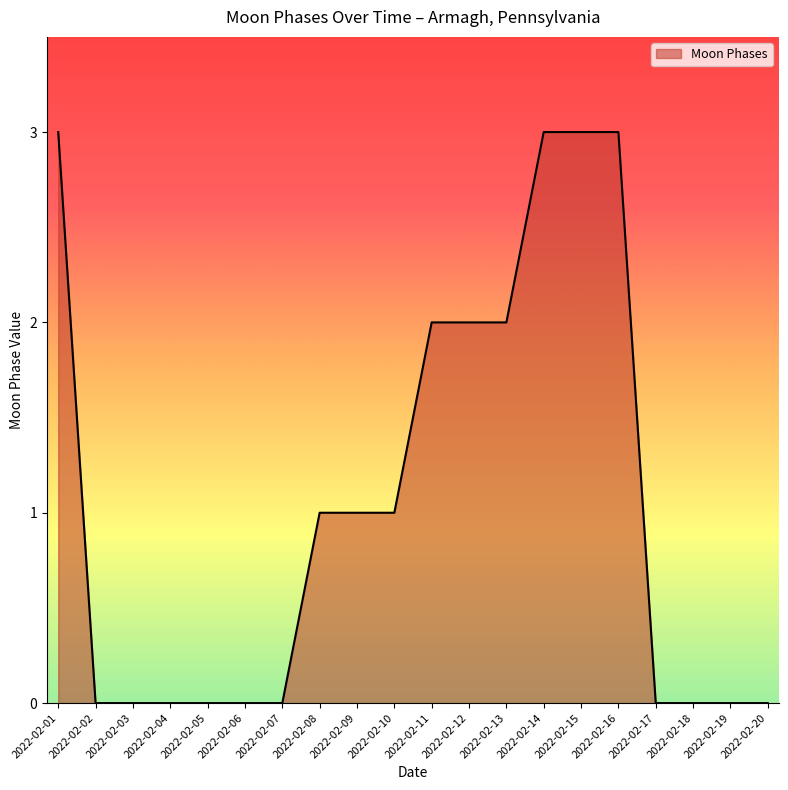

What is the change in value from 2022-02-09 to 2022-02-11?

+1